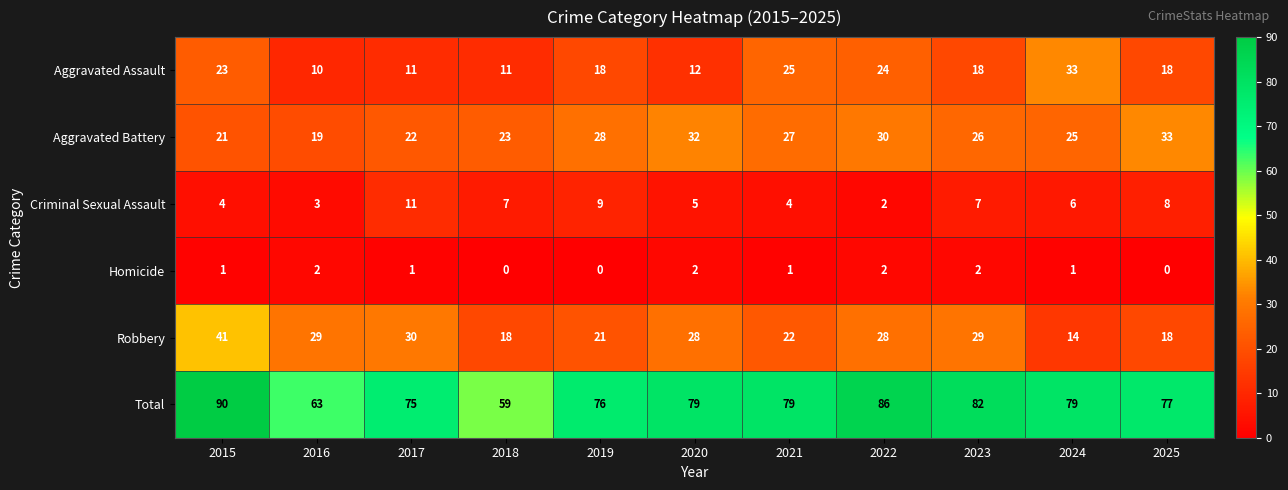

What is the sum of the Total values at 2023 and 2015?

172